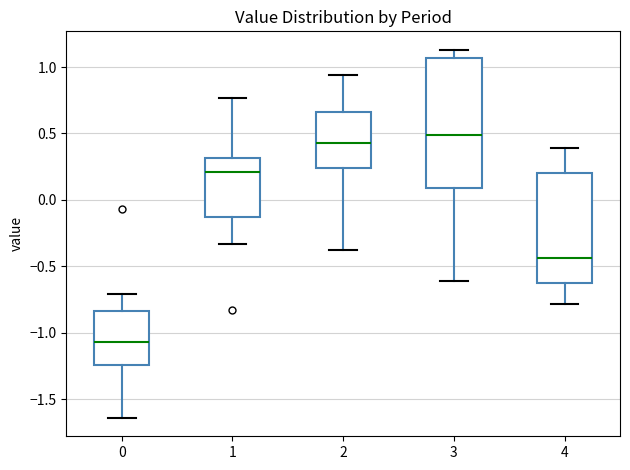

Reading left to right, transcribe this box plot: for each box, give where its median line is, the range the box spans, and where its two whiskers end, as read against the y-axis. The values are not printed on the chart, so give them approximately, as read against the axis.

0: median -1.05, box -1.25 to -0.85, whiskers -1.65 to -0.70
1: median 0.20, box -0.10 to 0.30, whiskers -0.35 to 0.75
2: median 0.45, box 0.25 to 0.65, whiskers -0.40 to 0.95
3: median 0.50, box 0.10 to 1.05, whiskers -0.60 to 1.15
4: median -0.45, box -0.60 to 0.20, whiskers -0.80 to 0.40